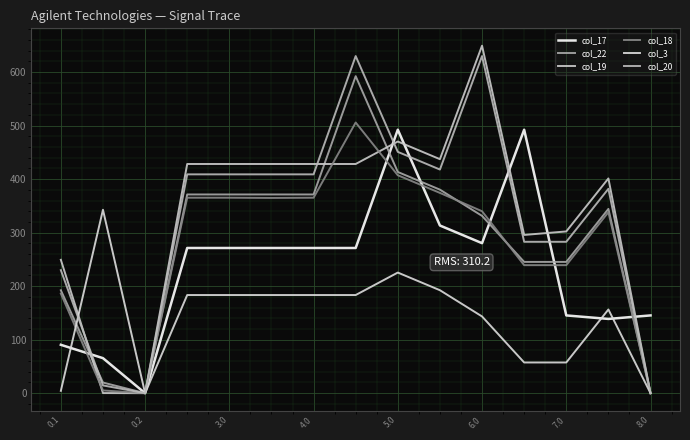

Does the chart have visible grid lines?

Yes